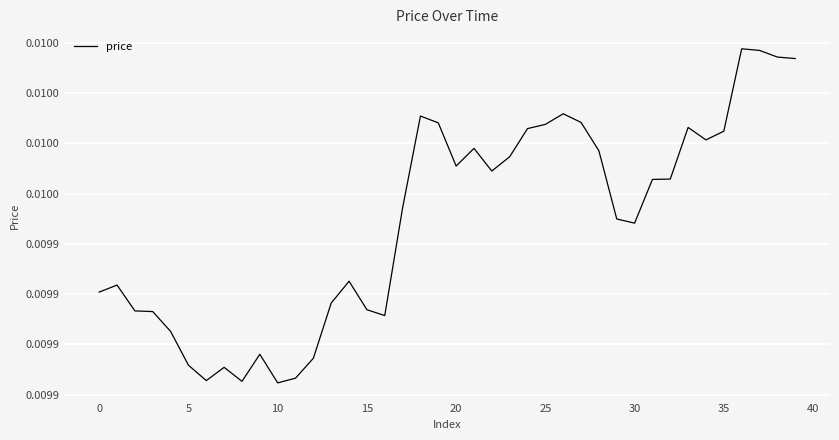

Does the chart have visible grid lines?

Yes